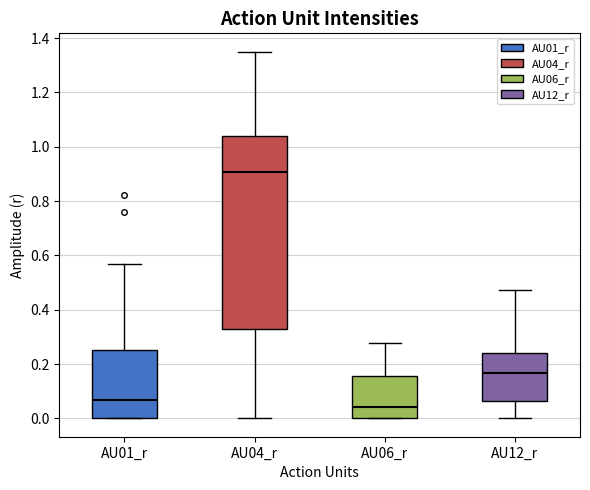

Comparing the boxes themselves (not the whiskers), which one is the tallest?

AU04_r